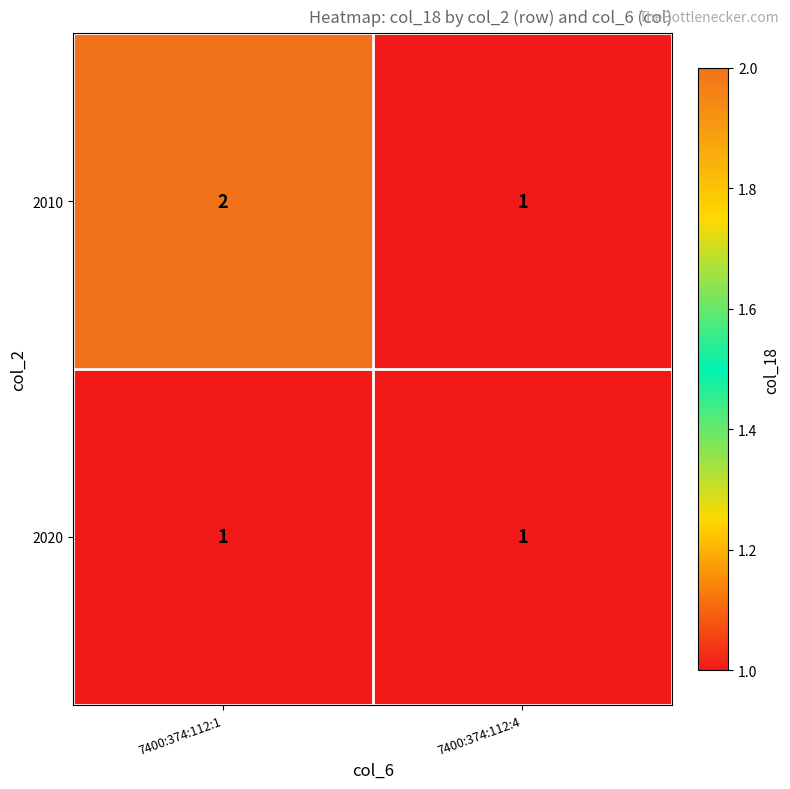

Which series has the largest total across all categories?

2010